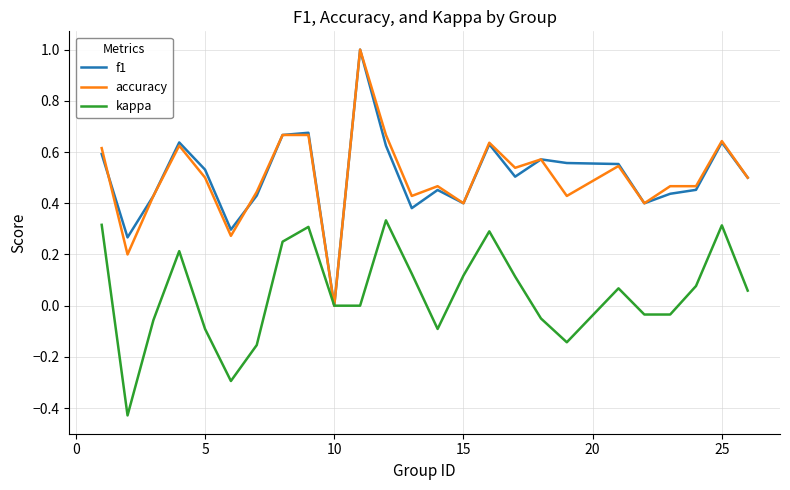

What is the maximum value for f1?

1.0